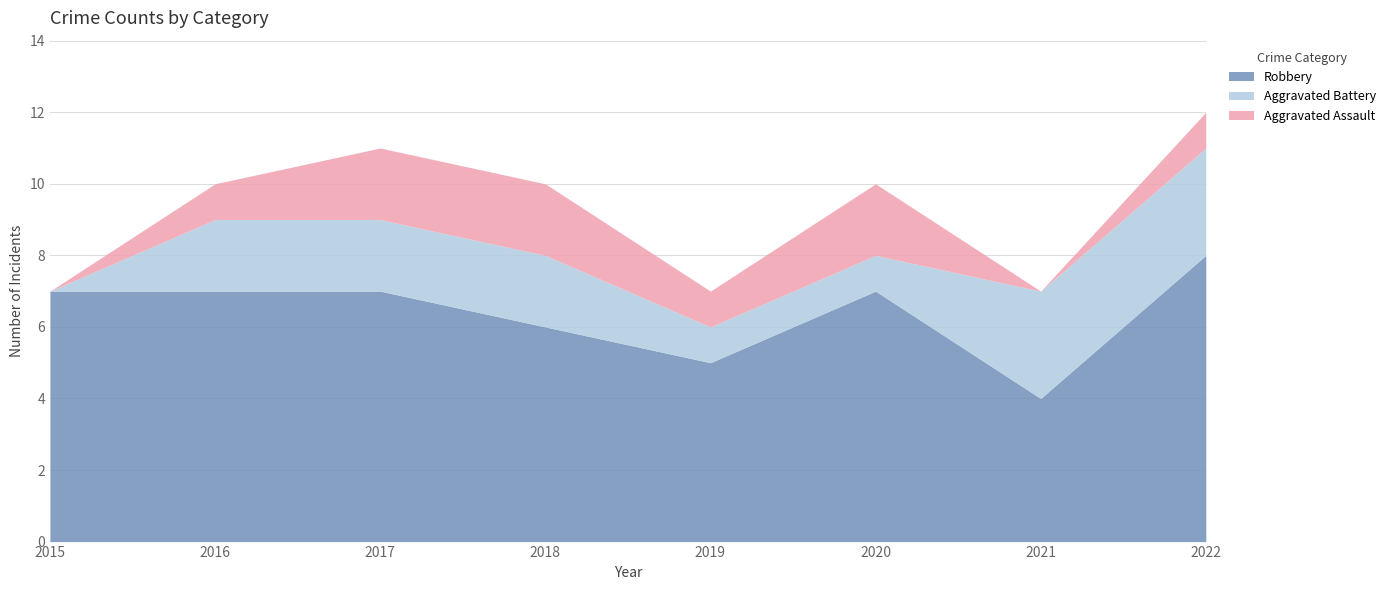

At how many categories does at least one series exceed 5?

6